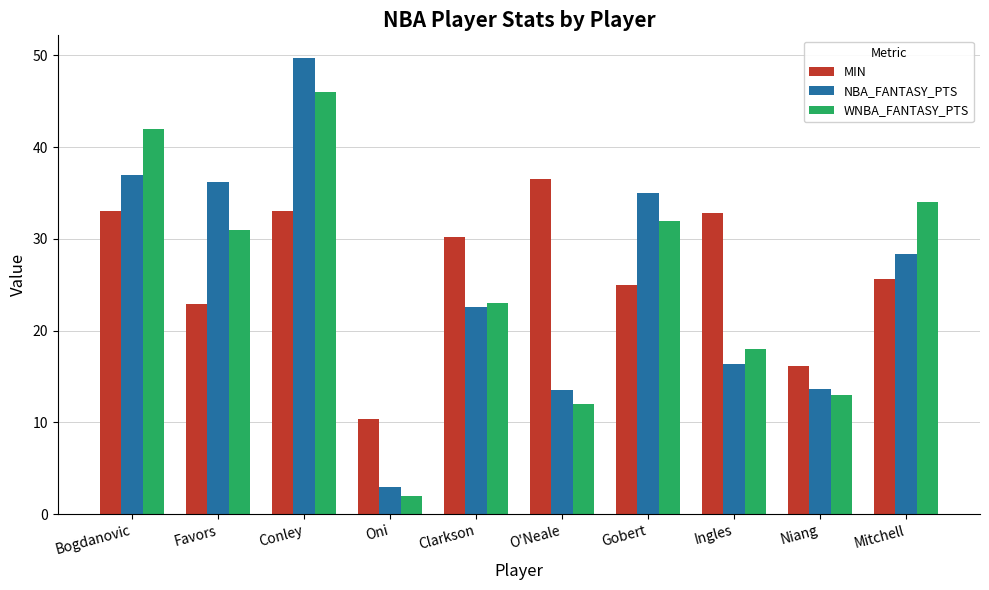

Are the bars grouped side by side (vs. stacked)?

Yes